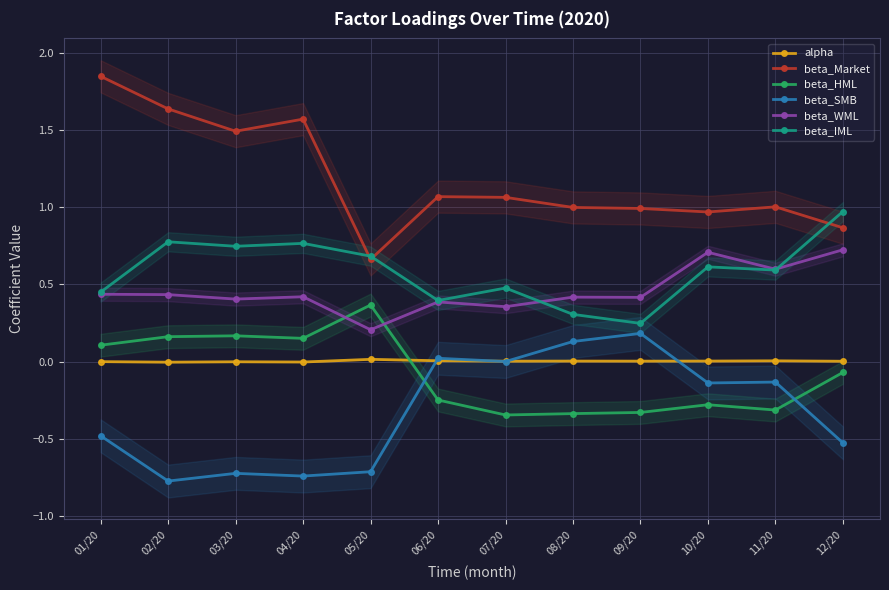

Which series has the widest spread of values?

beta_Market